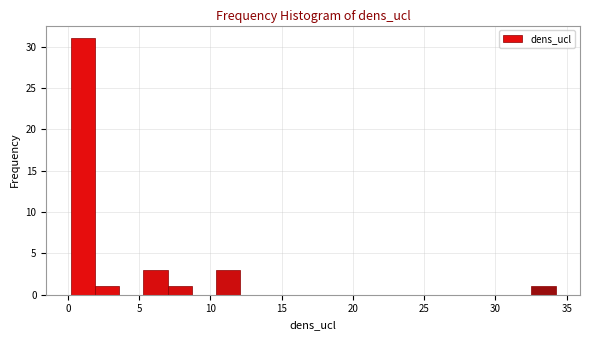

Around what value on the x-axis is the tallest bar? Give the approximate position of its centre, as read against the axis.

1.0